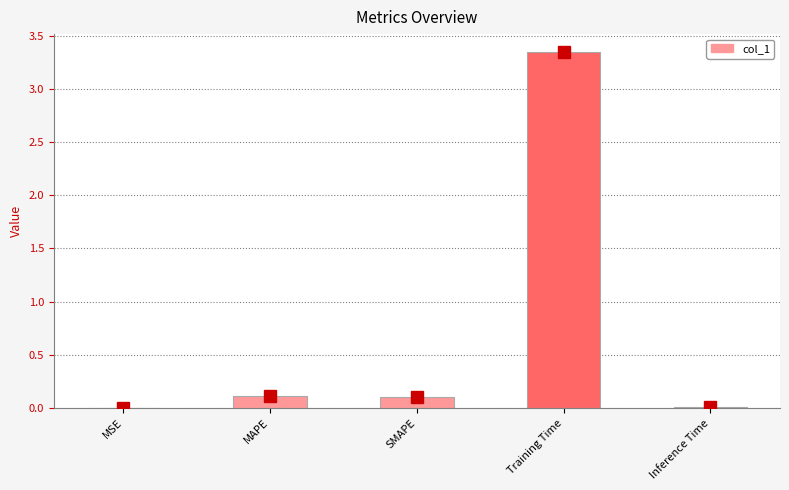

Does the chart contain stacked bars?

No